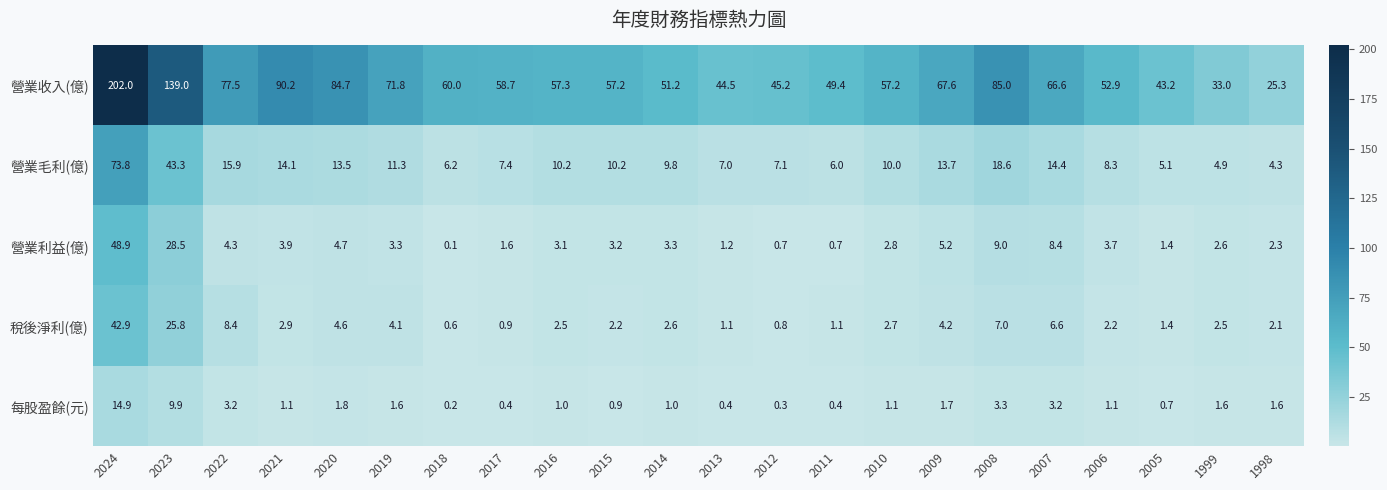

Where does the 每股盈餘(元) series first go above 1?

2024